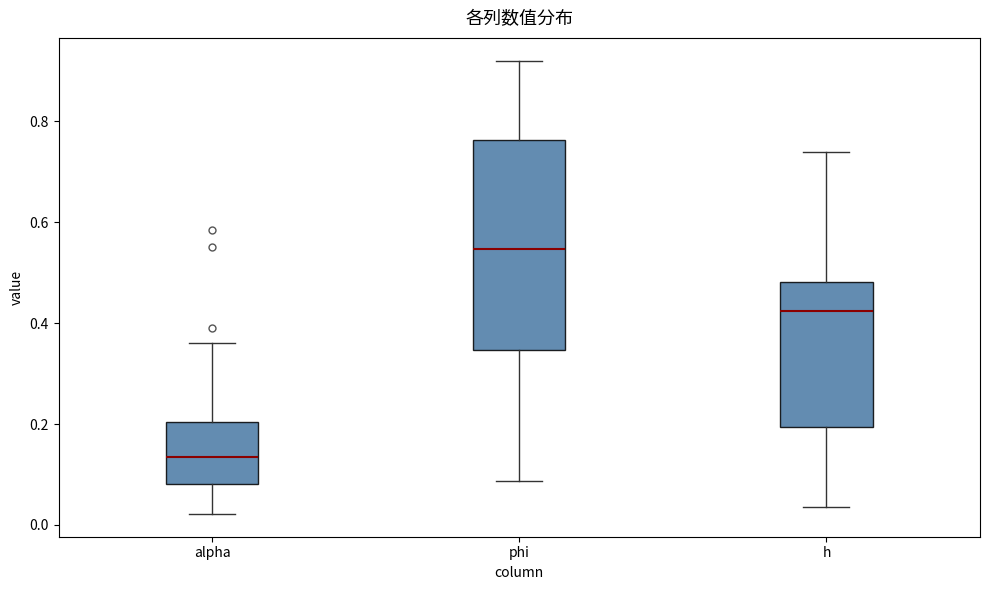

Where is the lower edge of the box for phi on the y-axis? The values are not printed on the chart, so give them approximately, as read against the axis.

0.34